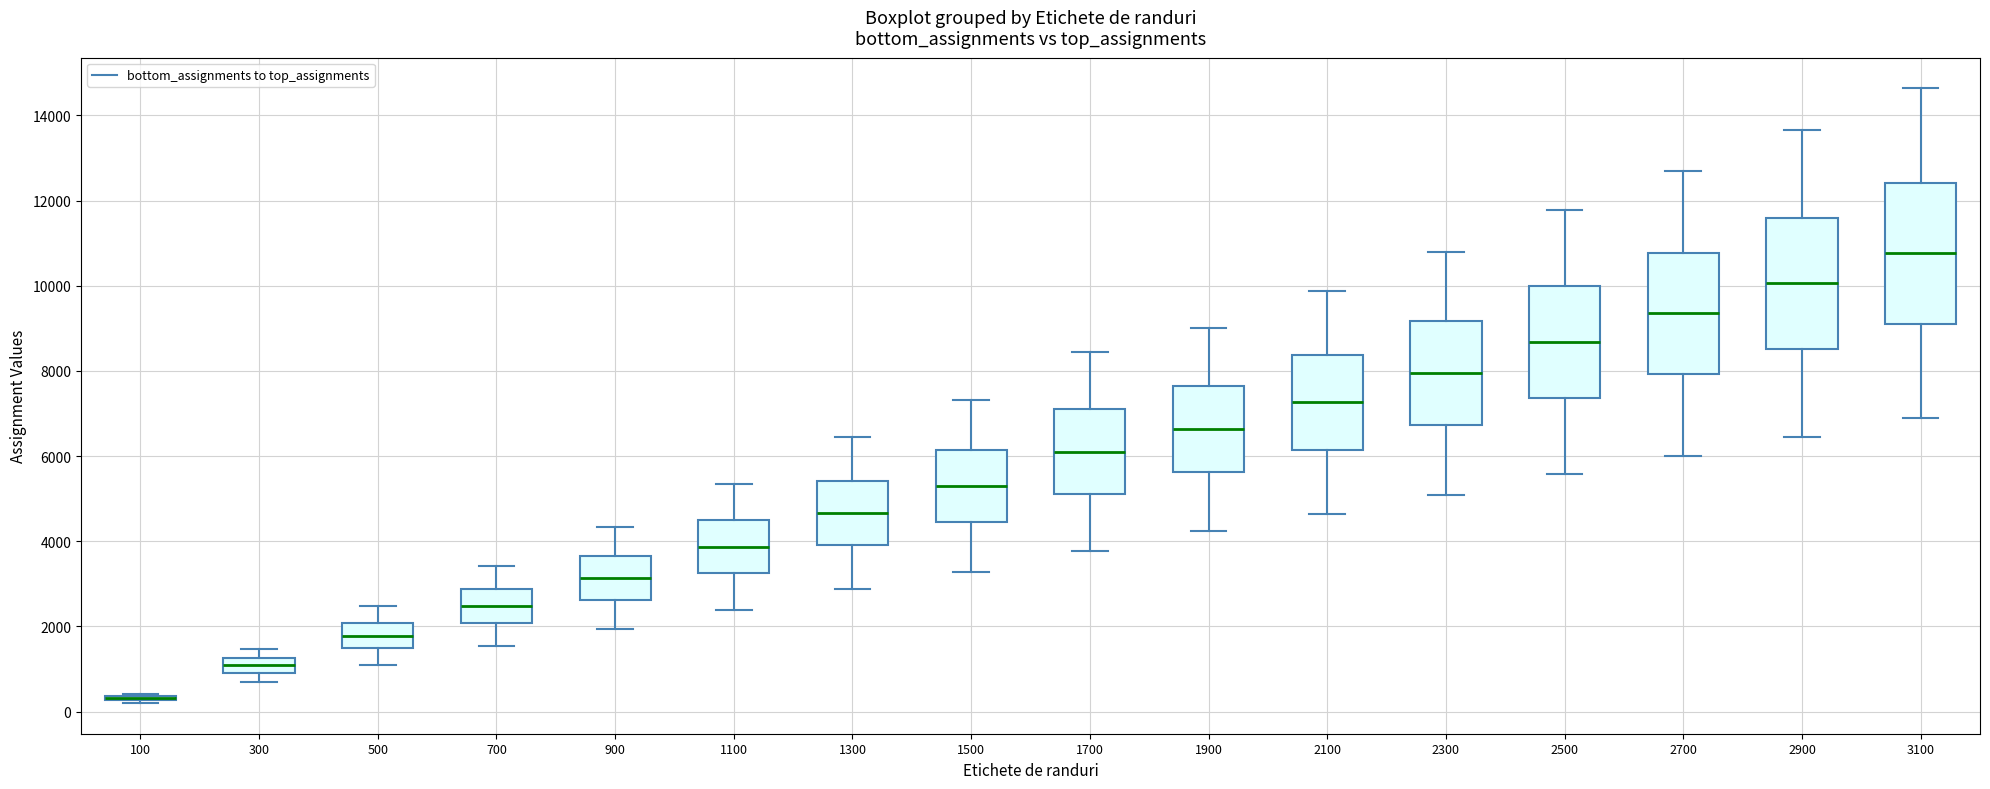

Comparing the boxes themselves (not the whiskers), which one is the tallest?

3100